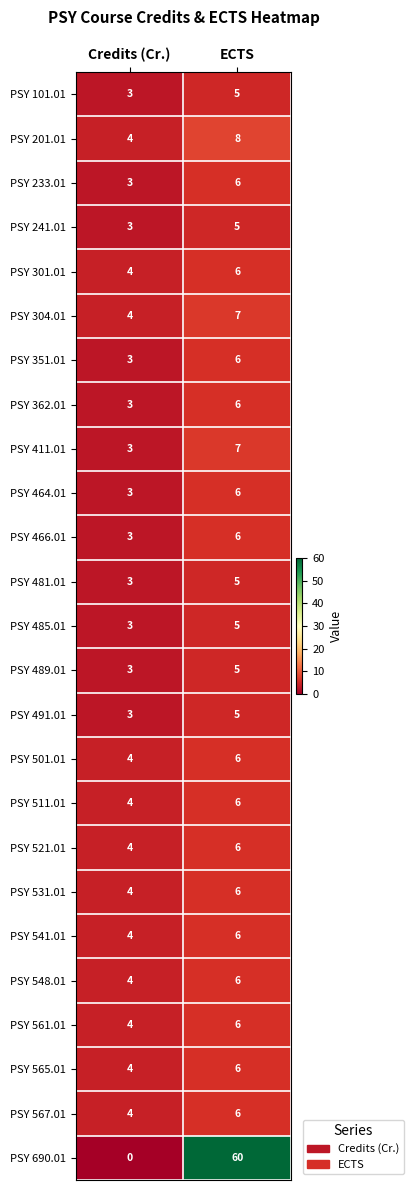

Is the value of PSY 565.01 at Credits (Cr.) greater than the value of PSY 511.01 at ECTS?

No